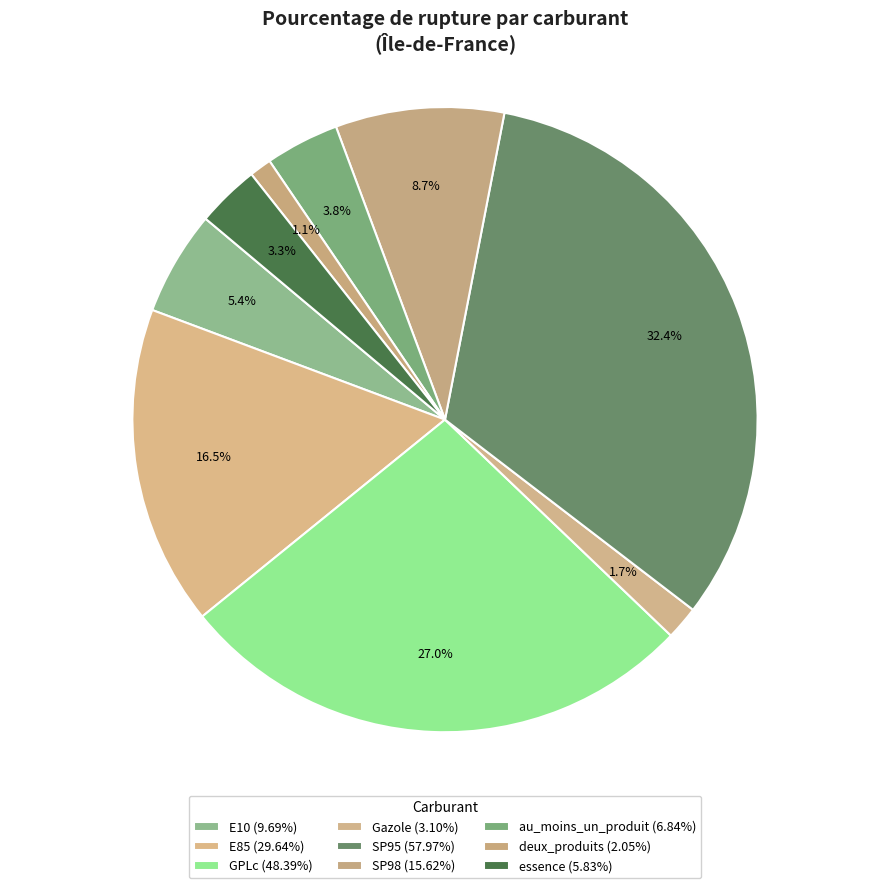

Is it true that essence is 3% of the pie?

True